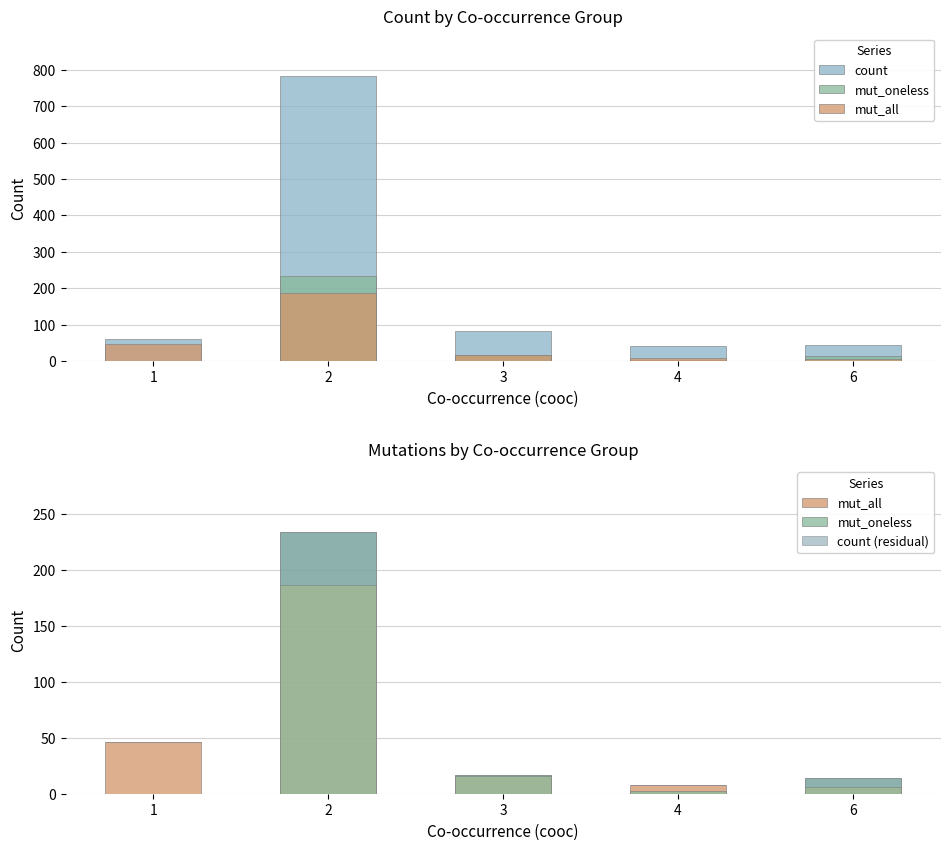

True or false: count (residual) has a value of 76 at 2.

False